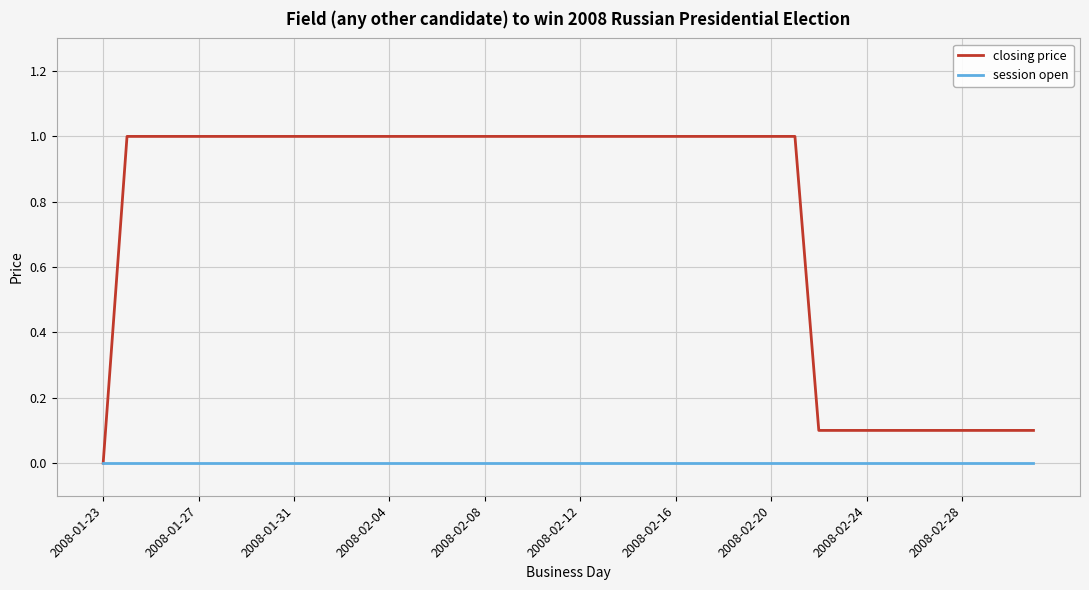

What is the average value of the closing price series?

0.8